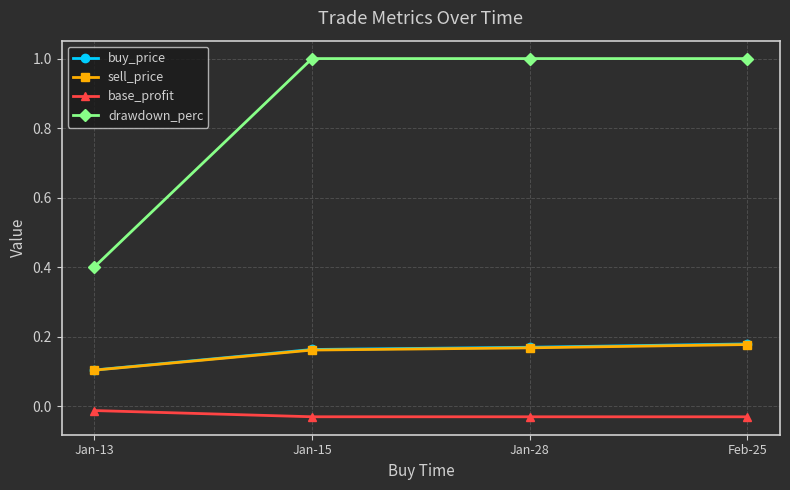

What is the maximum value shown in the chart?

1.0